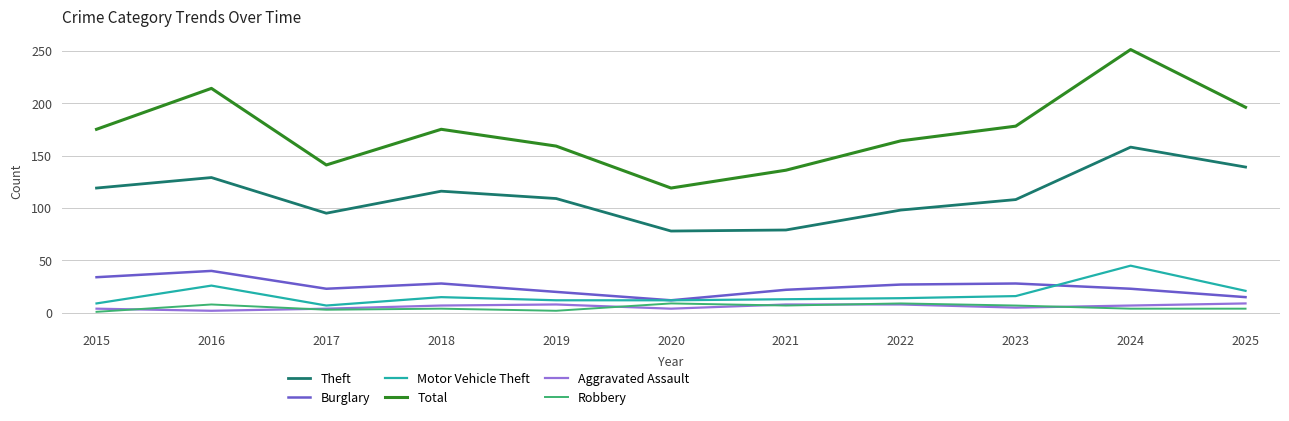

What is the average value of the Robbery series?

5